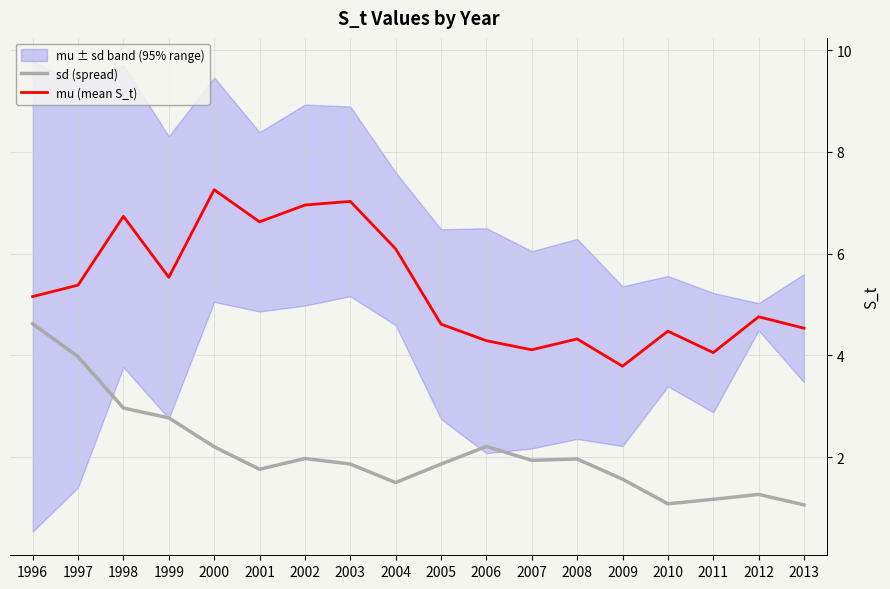

Rank the categories by mu (mean S_t) value from highest to lowest.

2000, 2003, 2002, 1998, 2001, 2004, 1999, 1997, 1996, 2012, 2005, 2013, 2010, 2008, 2006, 2007, 2011, 2009